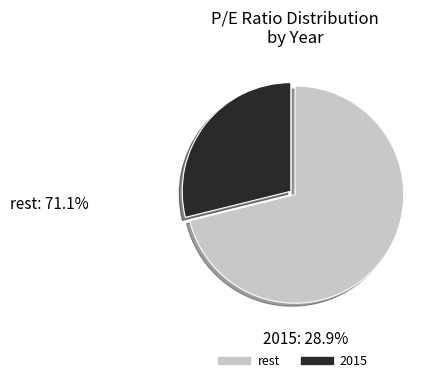

Does any single category account for the majority?

Yes